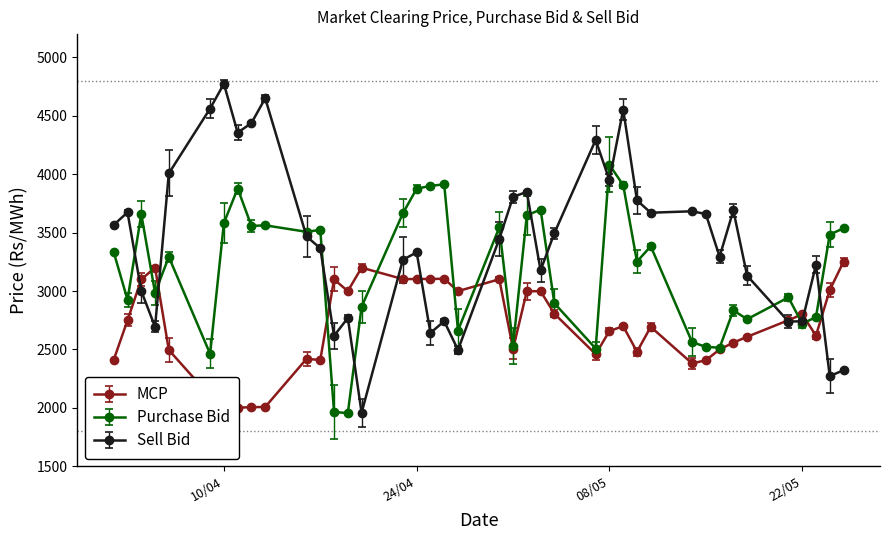

Does the chart display data point markers on the line(s)?

Yes